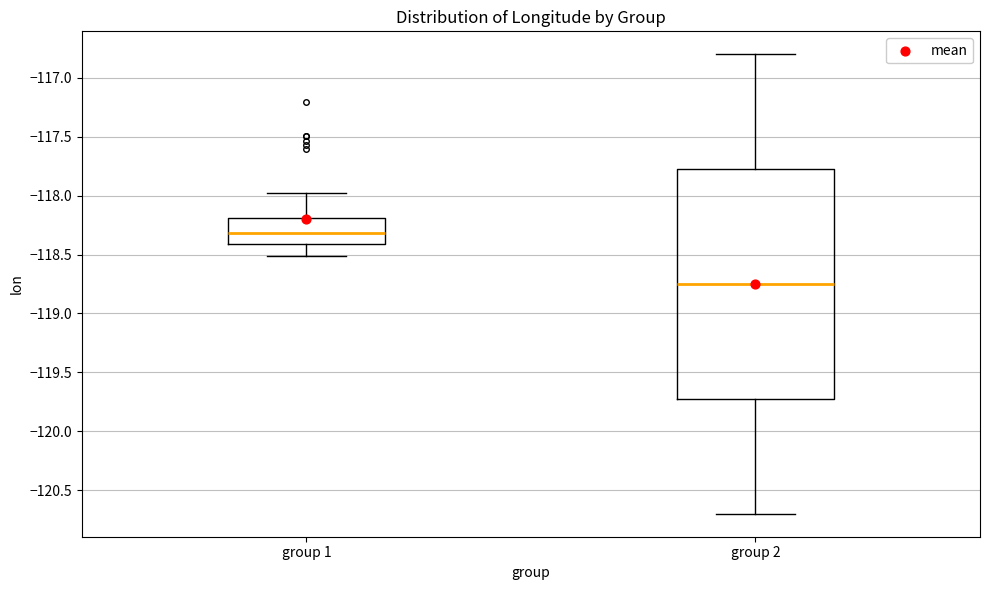

Reading left to right, transcribe this box plot: for each box, give where its median line is, the range the box spans, and where its two whiskers end, as read against the y-axis. The values are not printed on the chart, so give them approximately, as read against the axis.

group 1: median -118.30, box -118.40 to -118.20, whiskers -118.50 to -118.00
group 2: median -118.75, box -119.70 to -117.75, whiskers -120.70 to -116.80